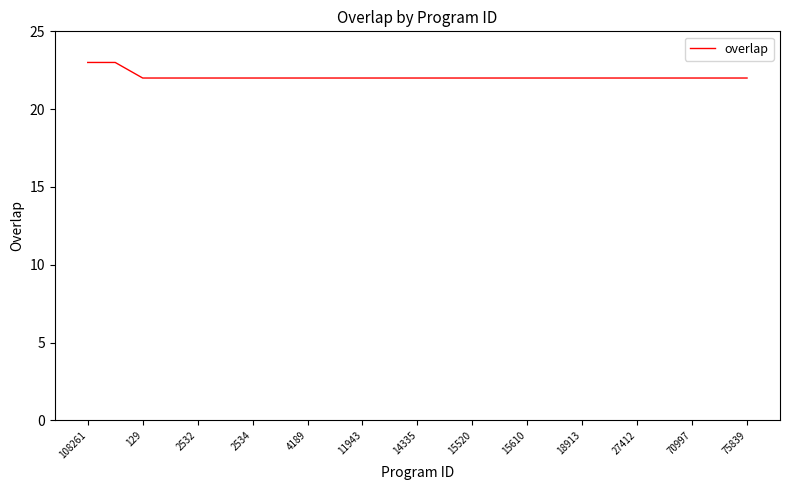

What is the minimum value shown in the chart?

22